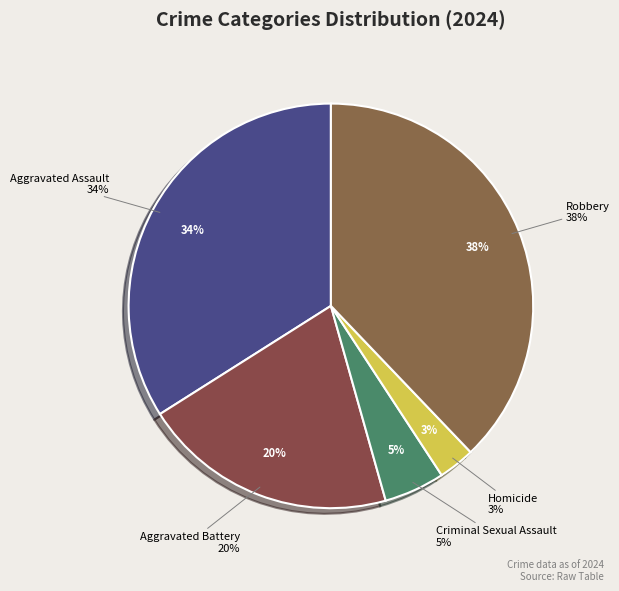

To the nearest percent, what is the average slice percentage?

20%